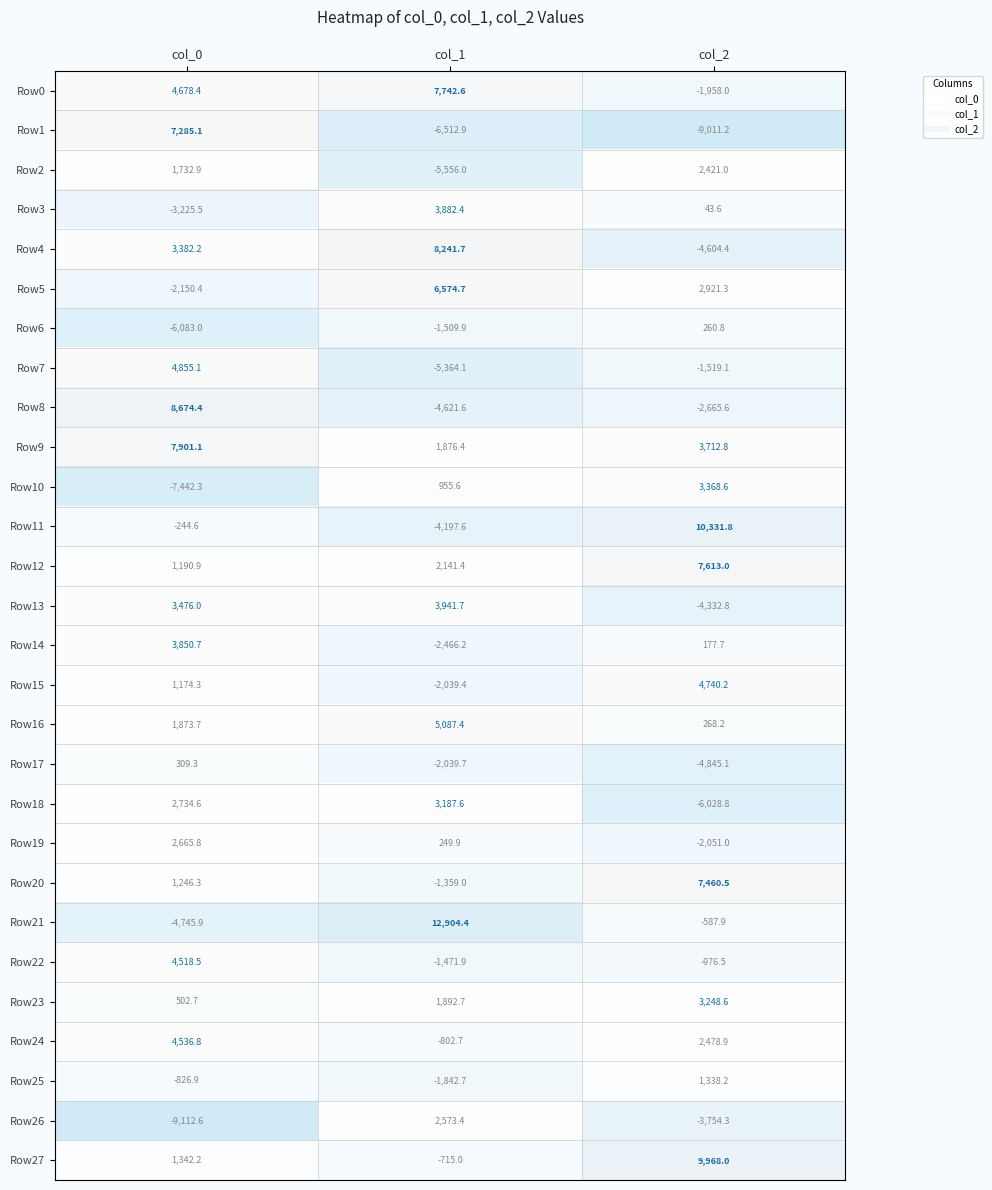

True or false: Row11 has a value of 16107.3 at col_2.

False